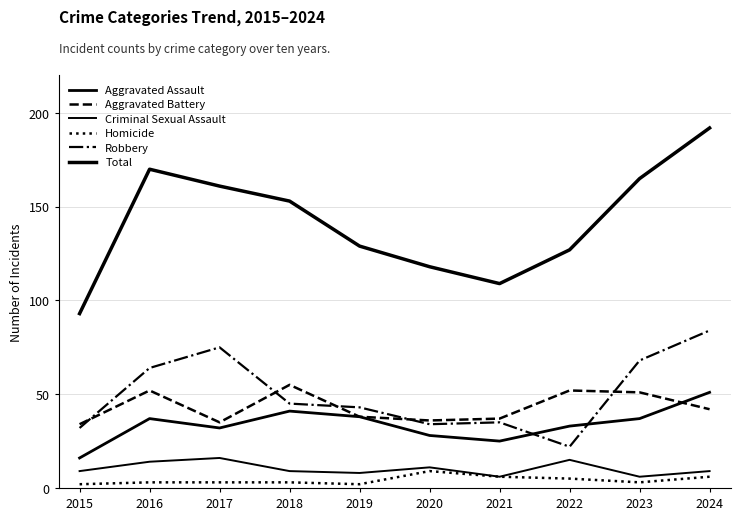

What is the value of the Aggravated Battery point at the 10th from the left?

42